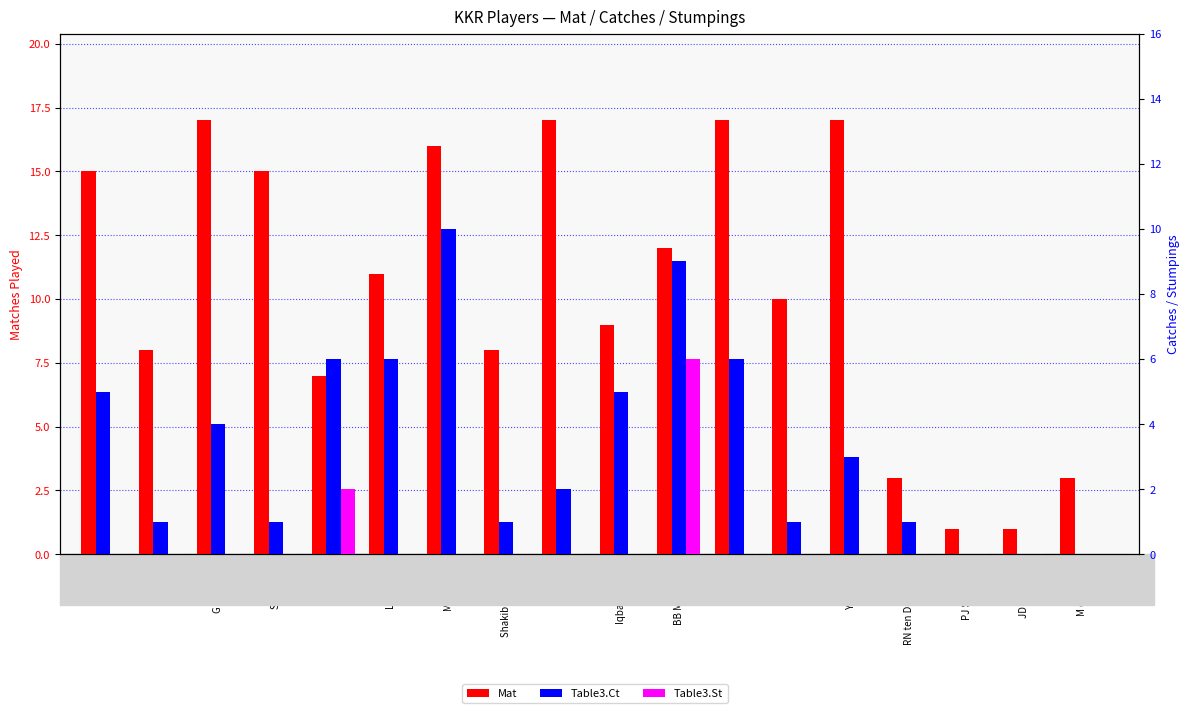

At Iqbal Abdulla, list the series in order from largest to smallest.

Mat, Table3.Ct, Table3.St